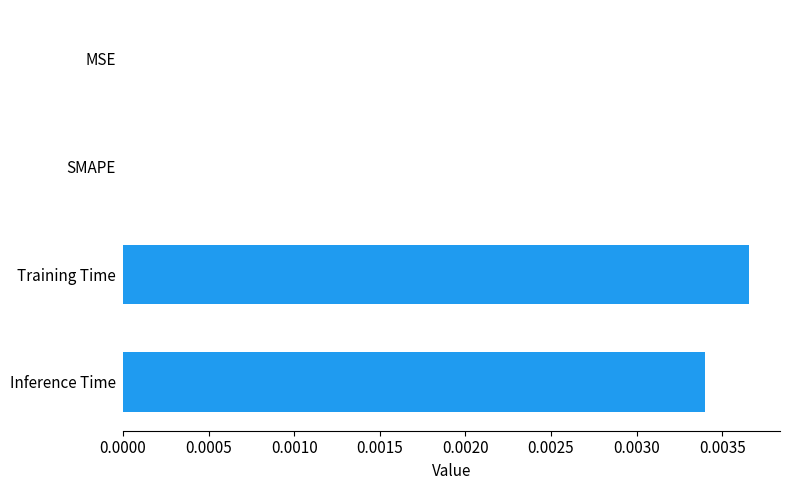

Between SMAPE and Training Time, which is larger?

Training Time